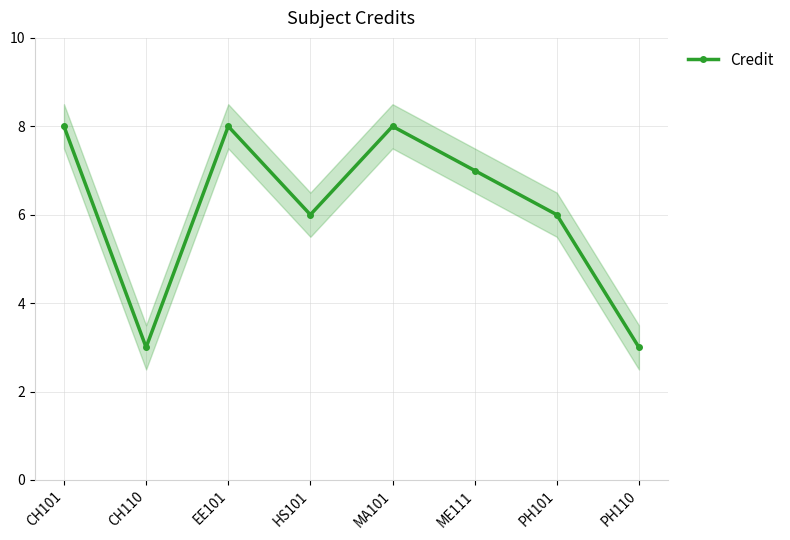

What is the label of the 5th point from the left?

MA101